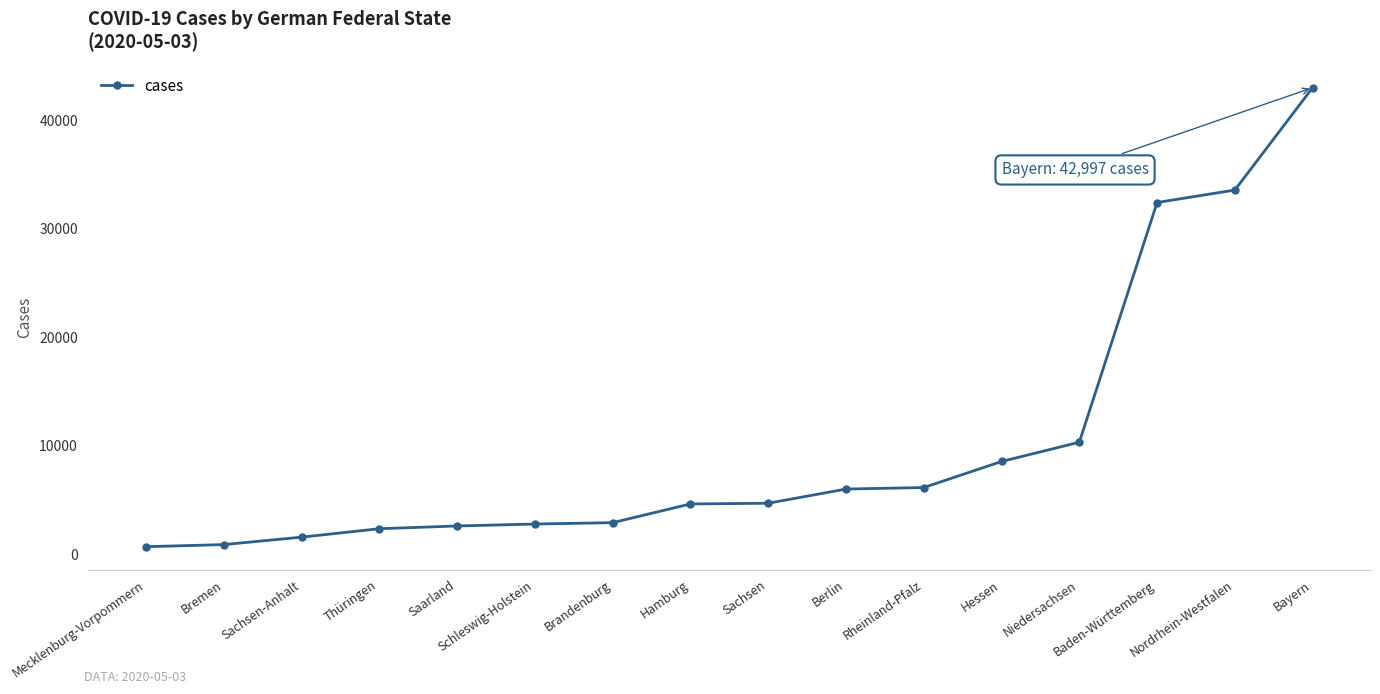

How many values are below 4702?

8